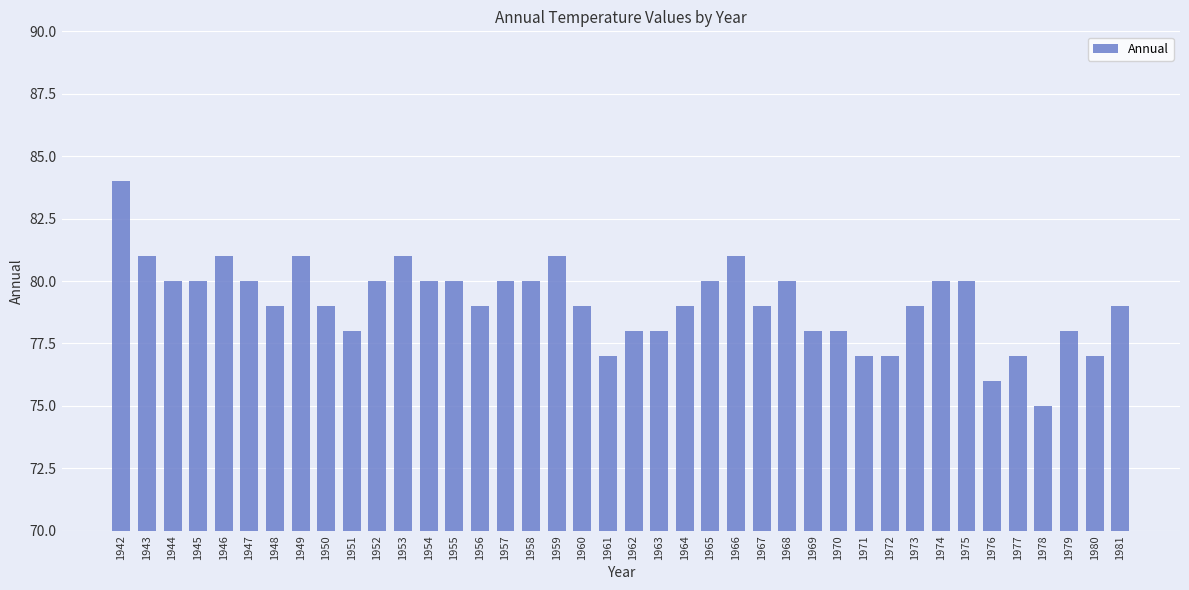

What is the value of the 20th bar from the left?

77